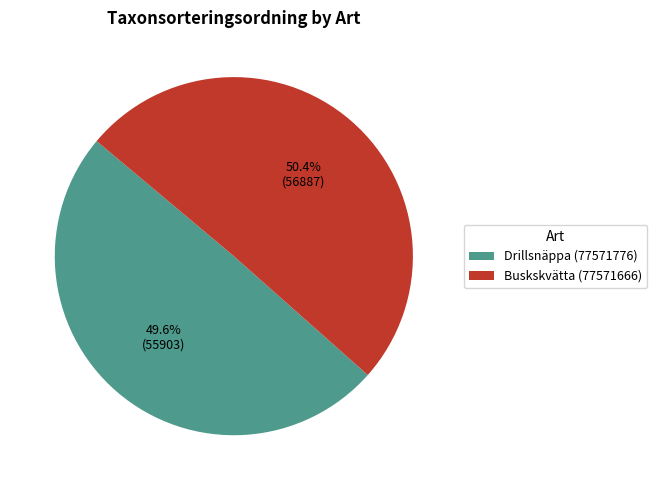

Does Drillsnäppa (77571776) represent more than half of the total?

No